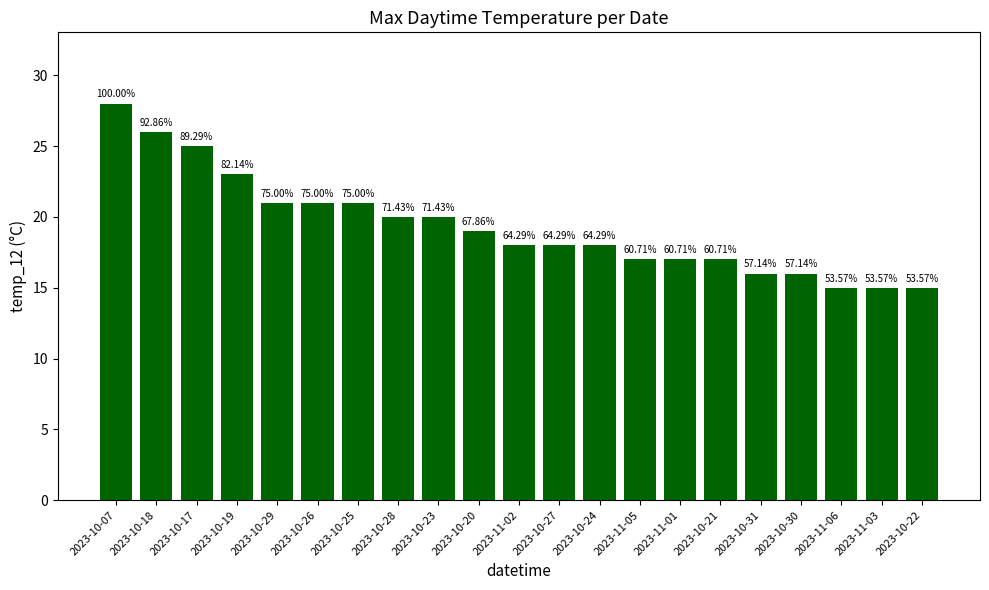

What is the label of the 19th bar from the left?

2023-11-06